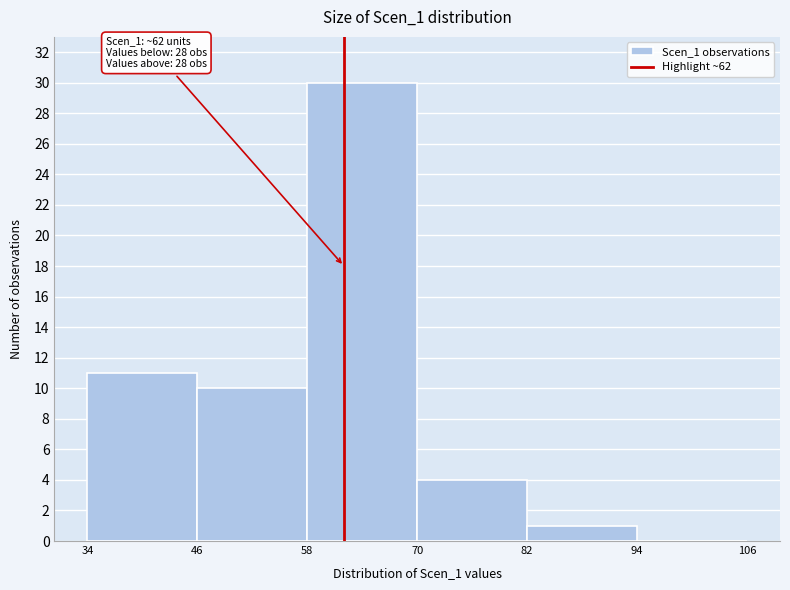

Over which range of the x-axis is the bar tallest?

58 to 70